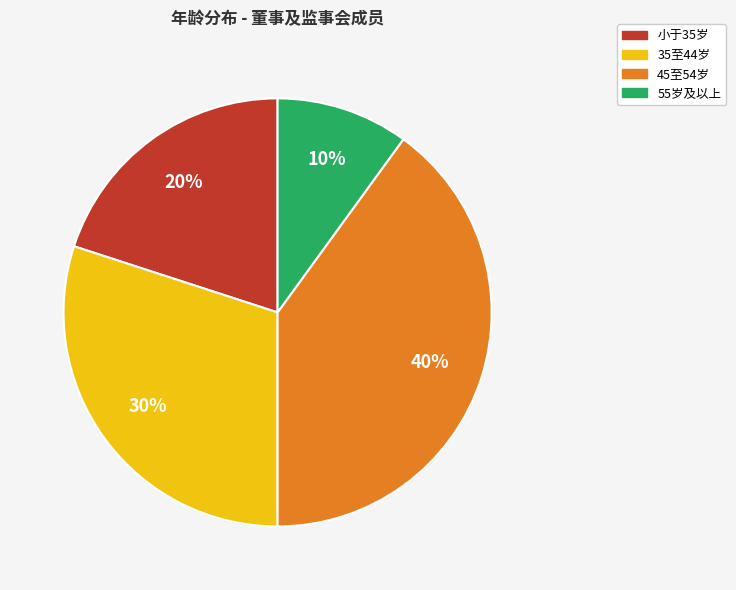

How many segments does this pie chart have?

4